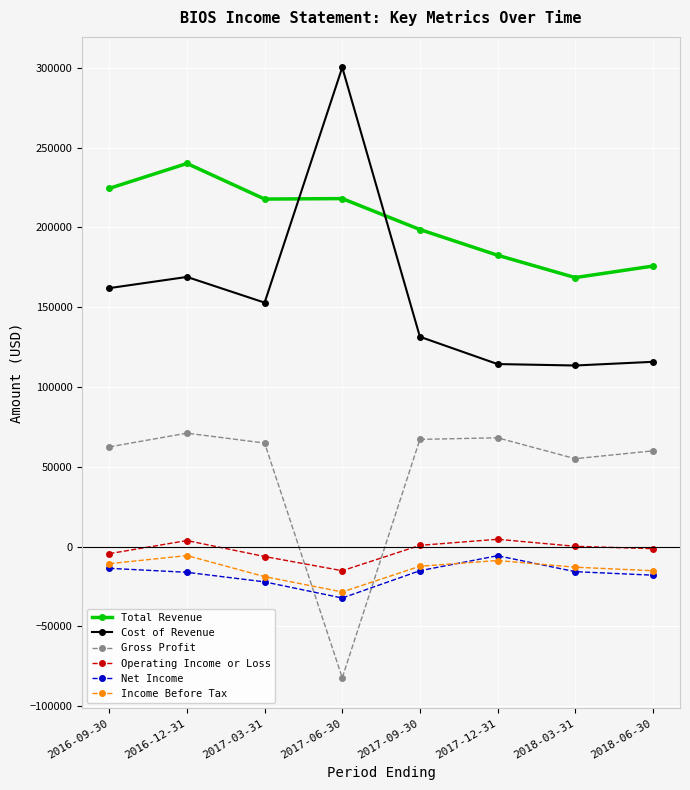

True or false: Operating Income or Loss and Total Revenue cross at least once.

False